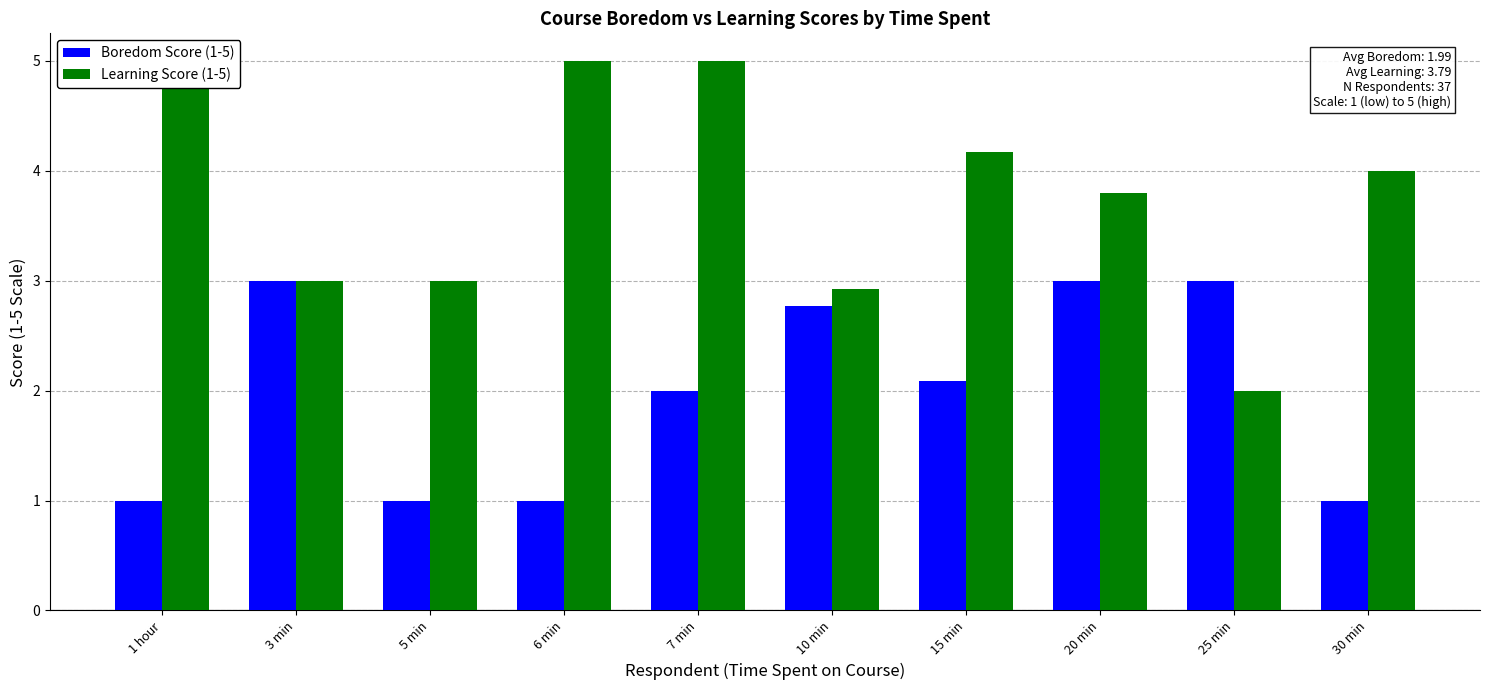

At which label does Learning Score (1-5) reach its peak?

1 hour